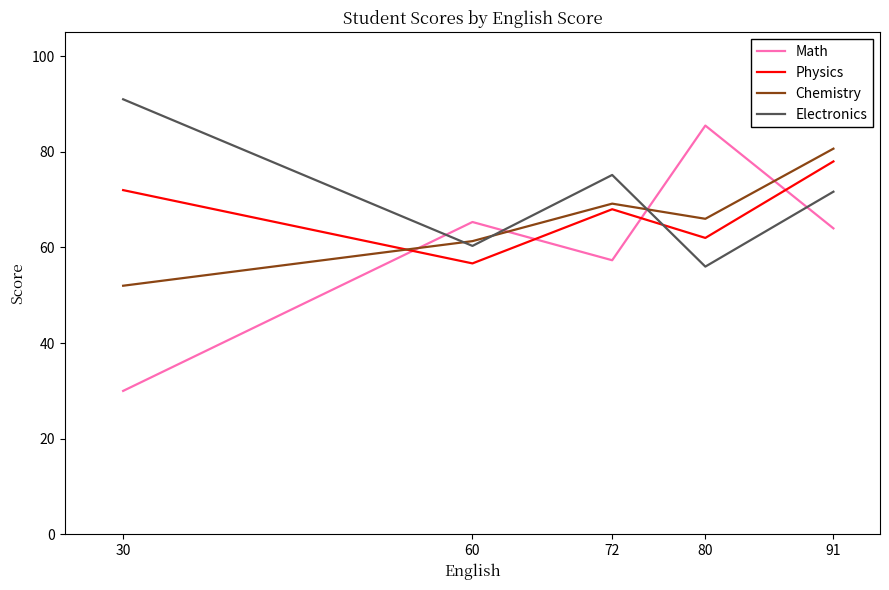

How many lines are shown in the chart?

4